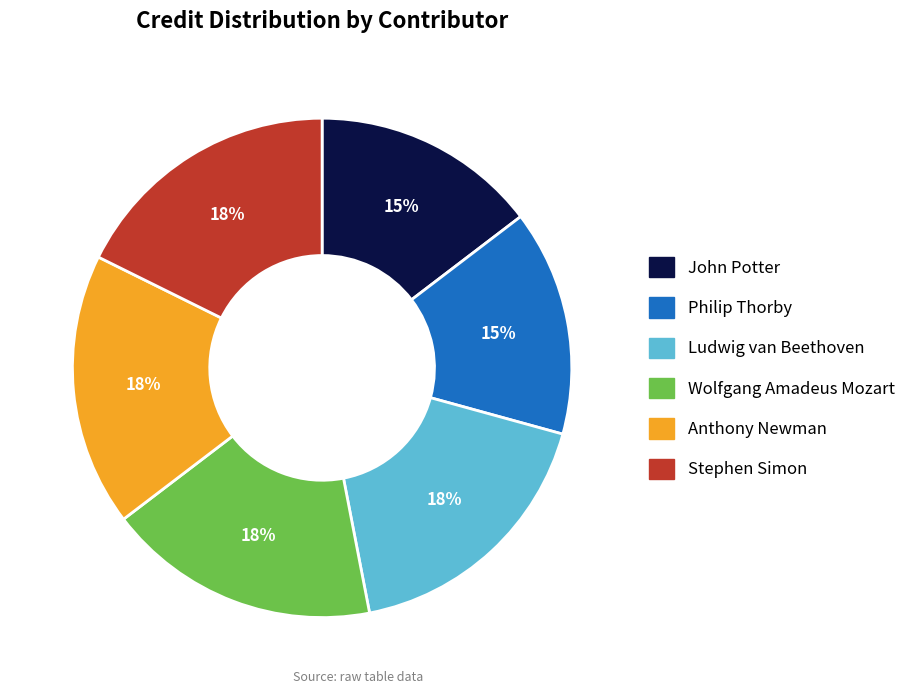

Is it true that Ludwig van Beethoven is 18% of the pie?

True